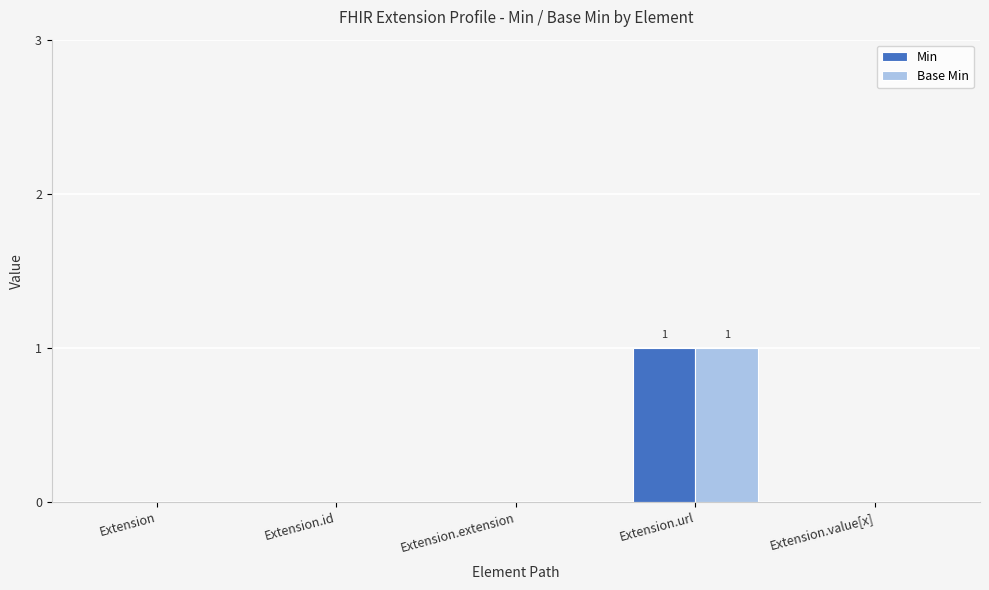

True or false: Min has a value of -1 at Extension.value[x].

False